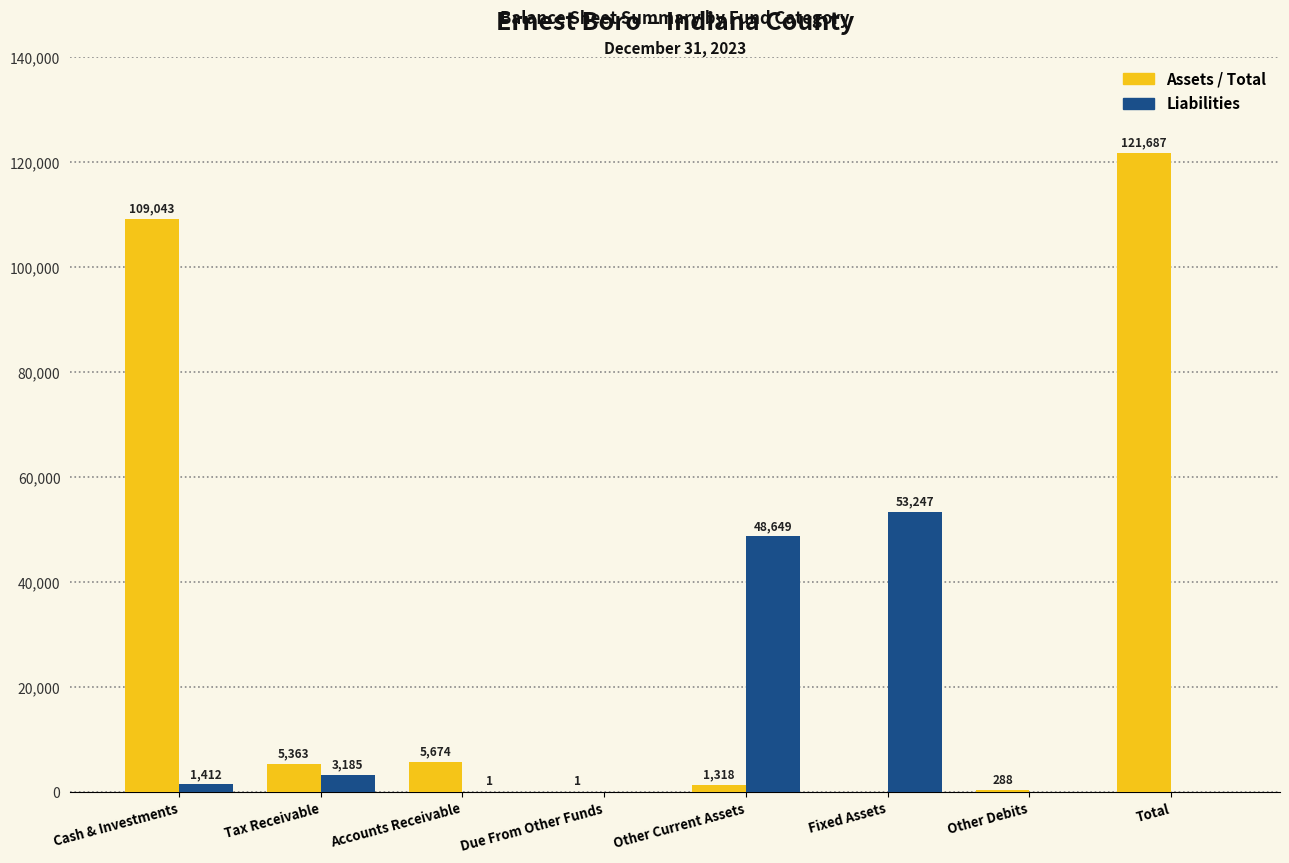

What is the maximum value for Liabilities?

53247